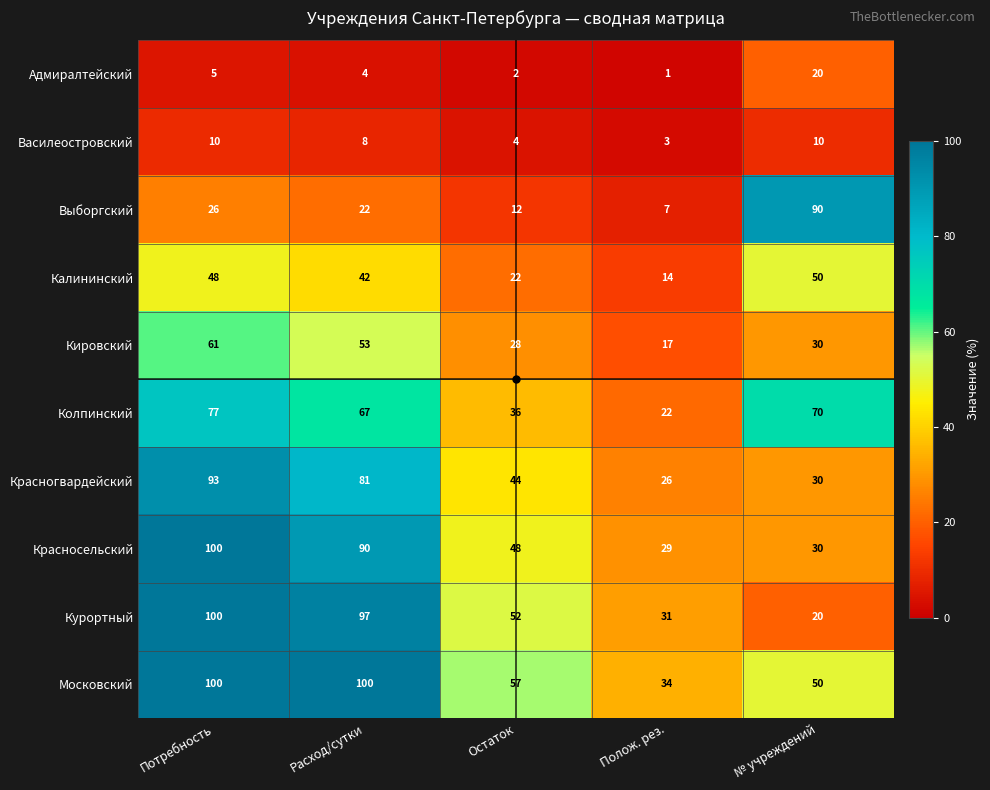

What is the difference between the Московский values at № учреждений and Потребность?

50